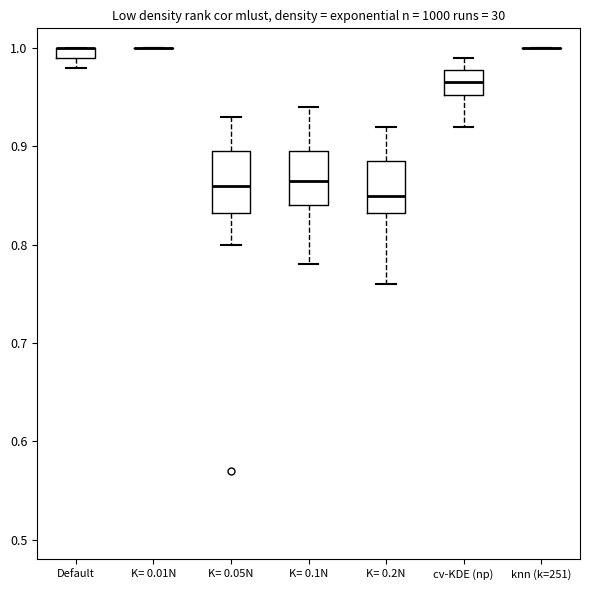

Where does the lower whisker of the box for K= 0.05N end on the y-axis? The values are not printed on the chart, so give them approximately, as read against the axis.

0.80